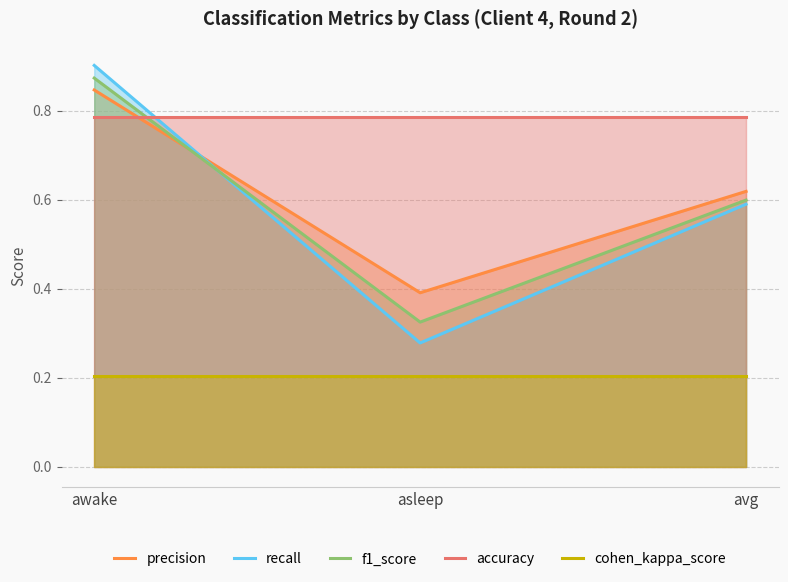

Reading right to left, list all the values displayed in this chart.

precision: avg=0.6	asleep=0.4	awake=0.8
recall: avg=0.6	asleep=0.3	awake=0.9
f1_score: avg=0.6	asleep=0.3	awake=0.9
accuracy: avg=0.8	asleep=0.8	awake=0.8
cohen_kappa_score: avg=0.2	asleep=0.2	awake=0.2